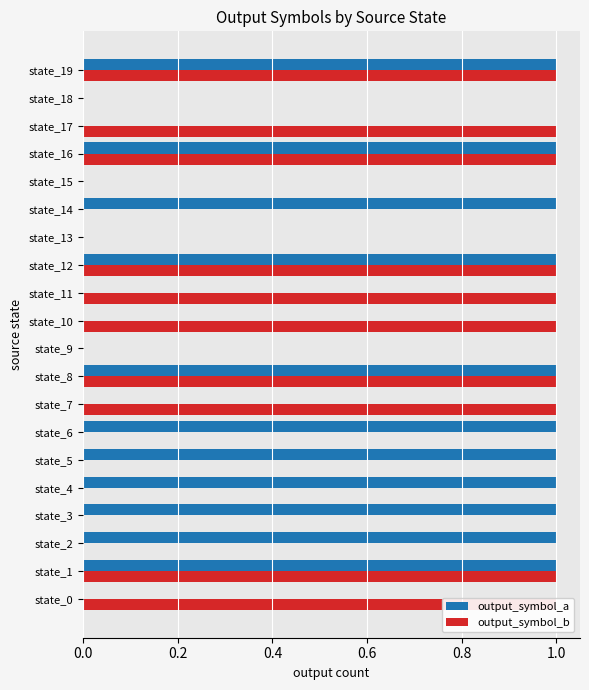

Which series has the widest spread of values?

output_symbol_a